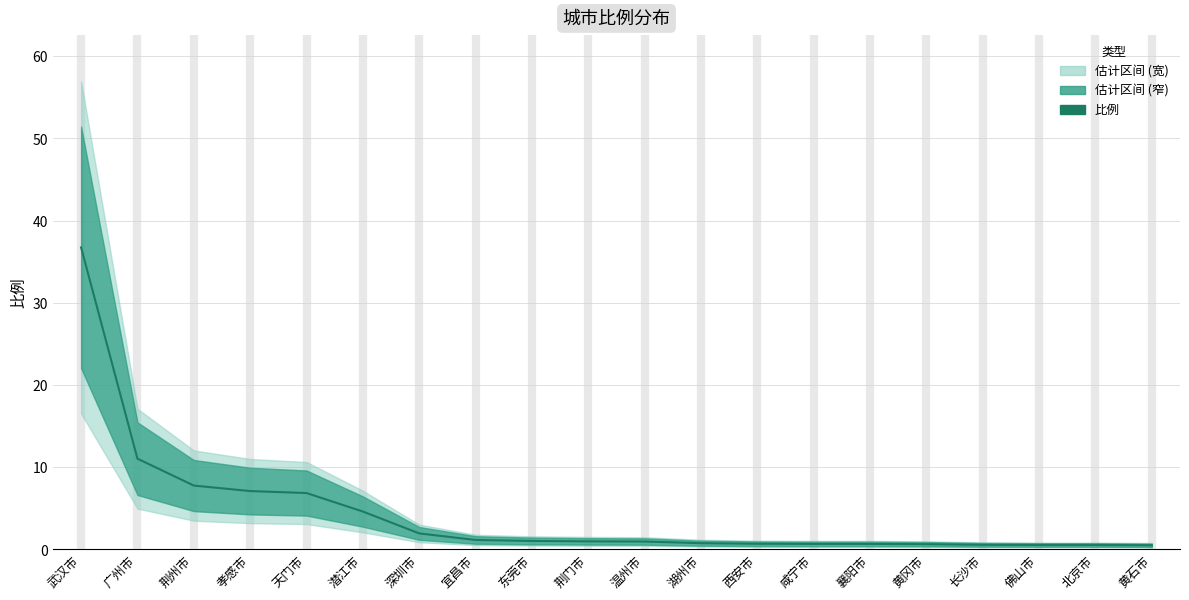

Reading right to left, transcribe all the data shown in this chart.

0.5	0.5	0.5	0.6	0.6	0.7	0.7	0.7	0.8	1.0	1.0	1.0	1.1	1.9	4.6	6.9	7.1	7.8	11.0	36.7